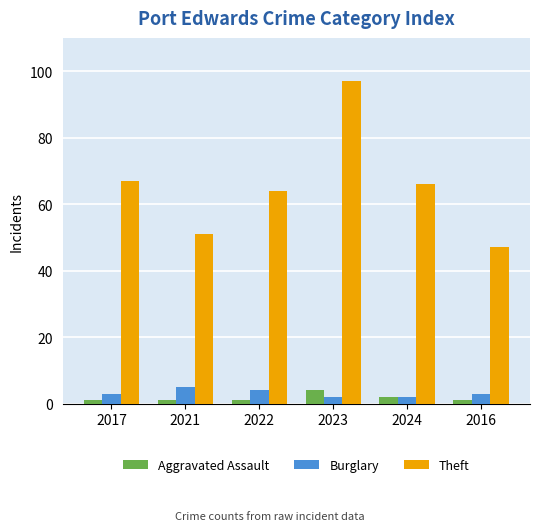

How many categories are shown in the chart?

6